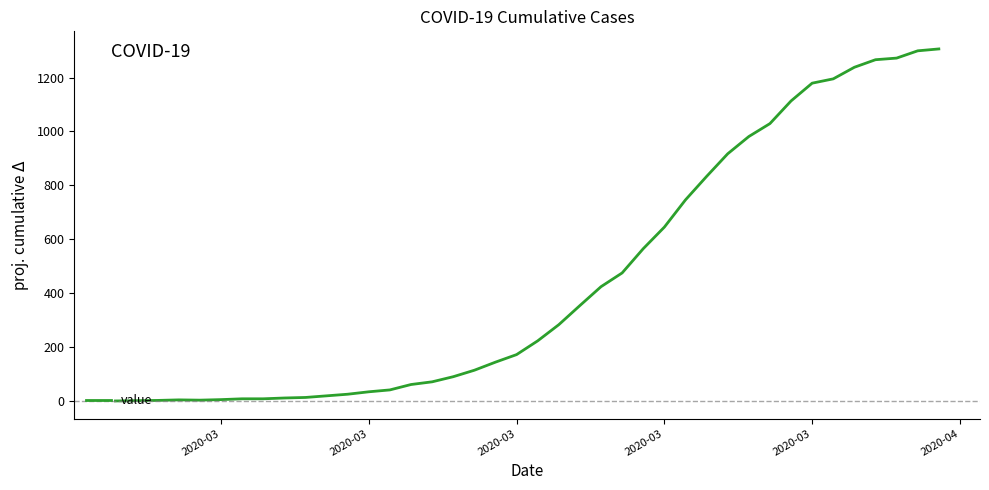

What is the difference between the maximum and second lowest values?

1305